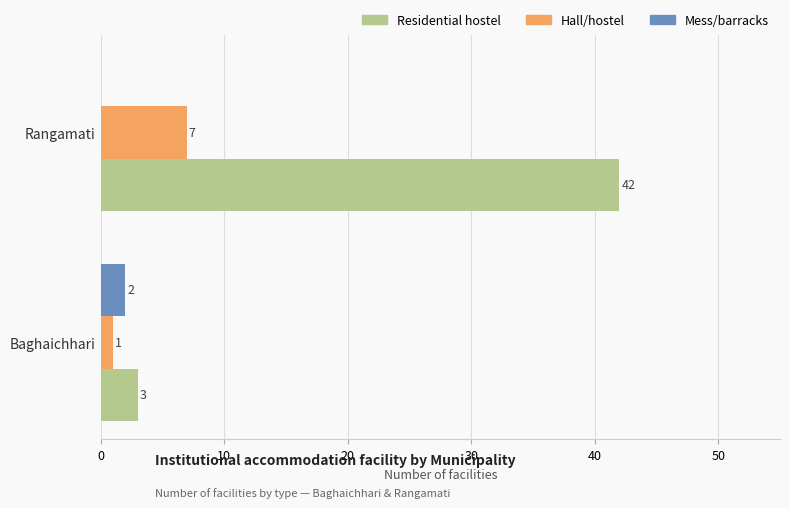

Is the value of Mess/barracks at Baghaichhari greater than the value of Hall/hostel at Baghaichhari?

Yes